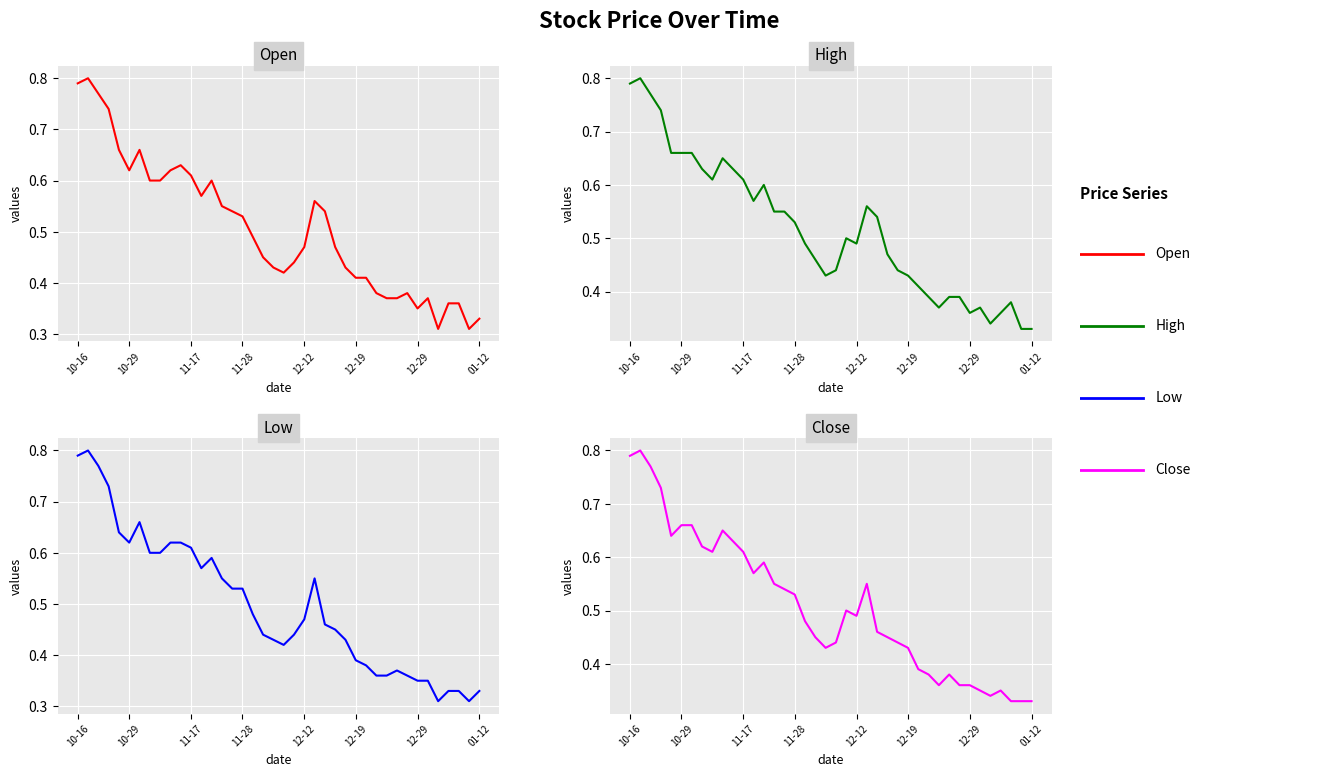

The Close series shows 0.8 at 13. True or false?

False